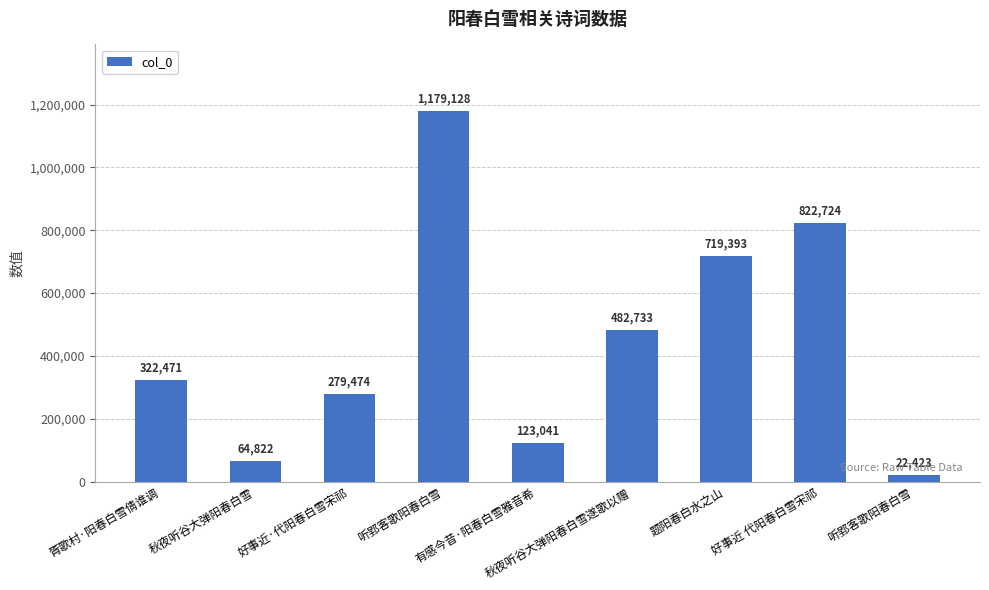

Which label corresponds to the largest value in the chart?

听郢客歌阳春白雪